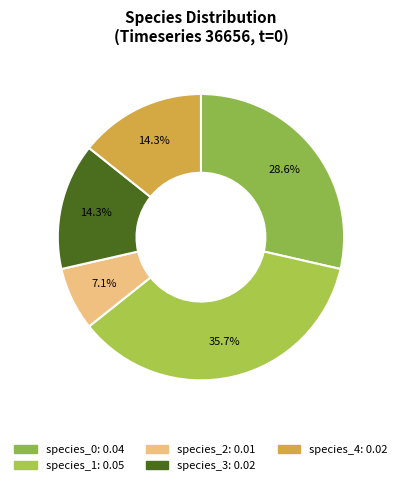

To the nearest percent, what is the average slice percentage?

20%